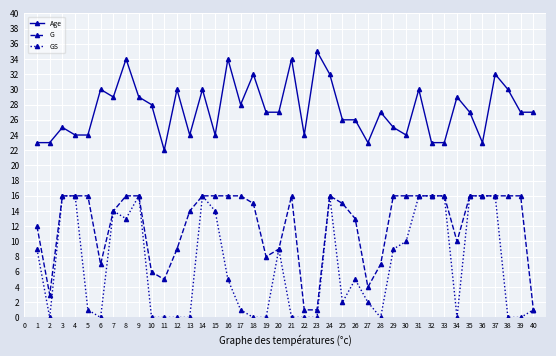

Rank the series by their average value, from lowest to highest.

GS, G, Age